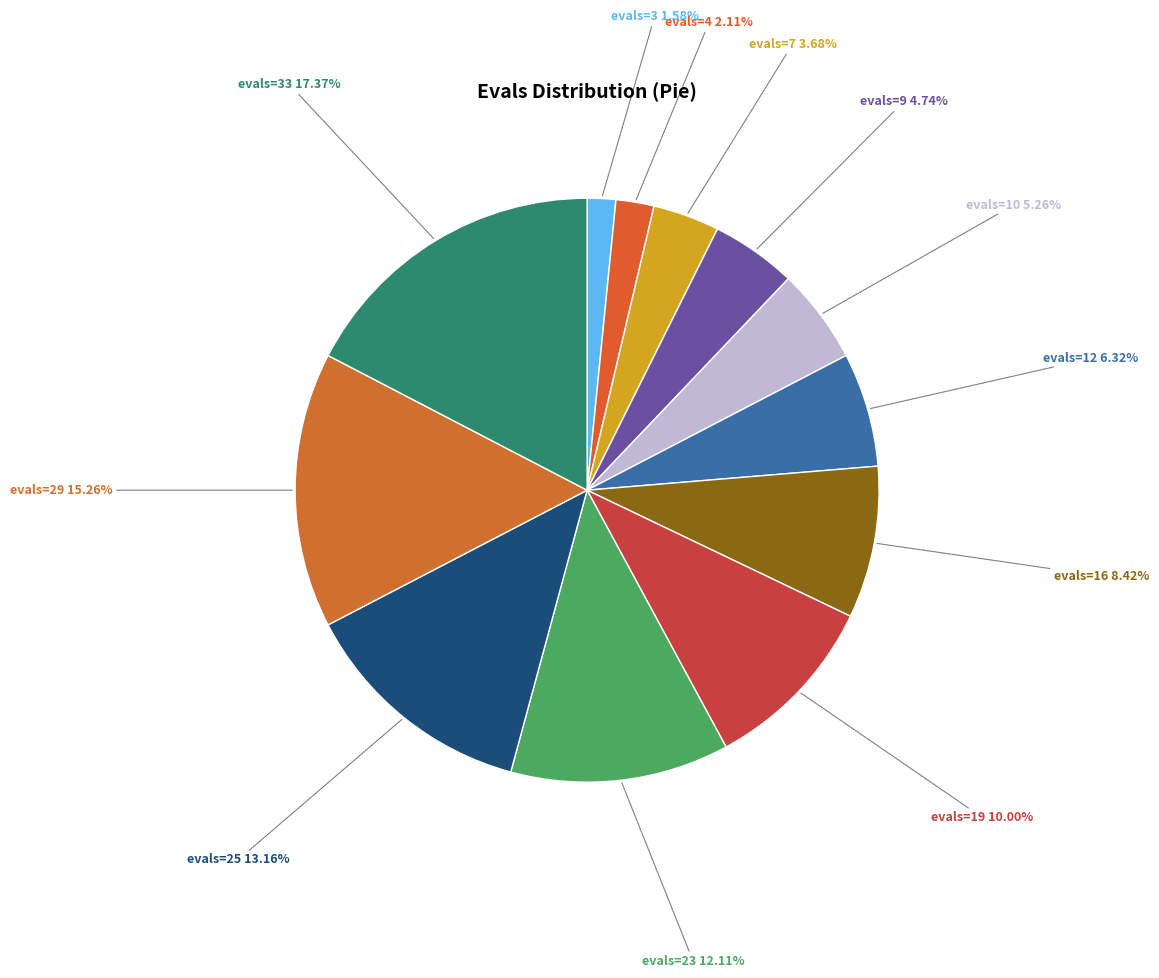

Count the number of slices in the pie.

12